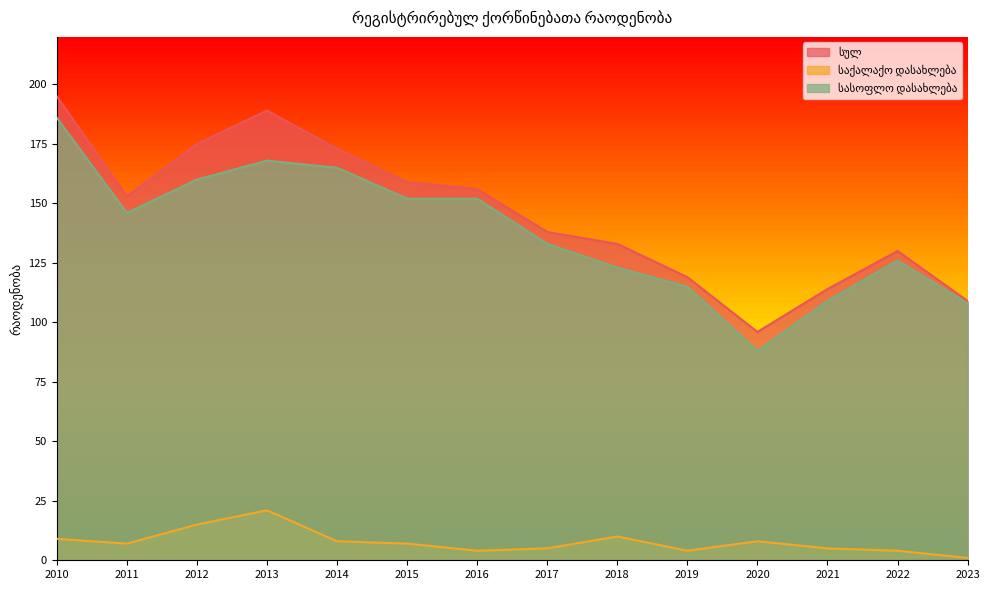

Reading left to right, extract all data points from this chart.

სულ: 195	153	175	189	173	159	156	138	133	119	96	114	130	109
საქალაქო დასახლება: 9	7	15	21	8	7	4	5	10	4	8	5	4	1
სასოფლო დასახლება: 186	146	160	168	165	152	152	133	123	115	88	109	126	108